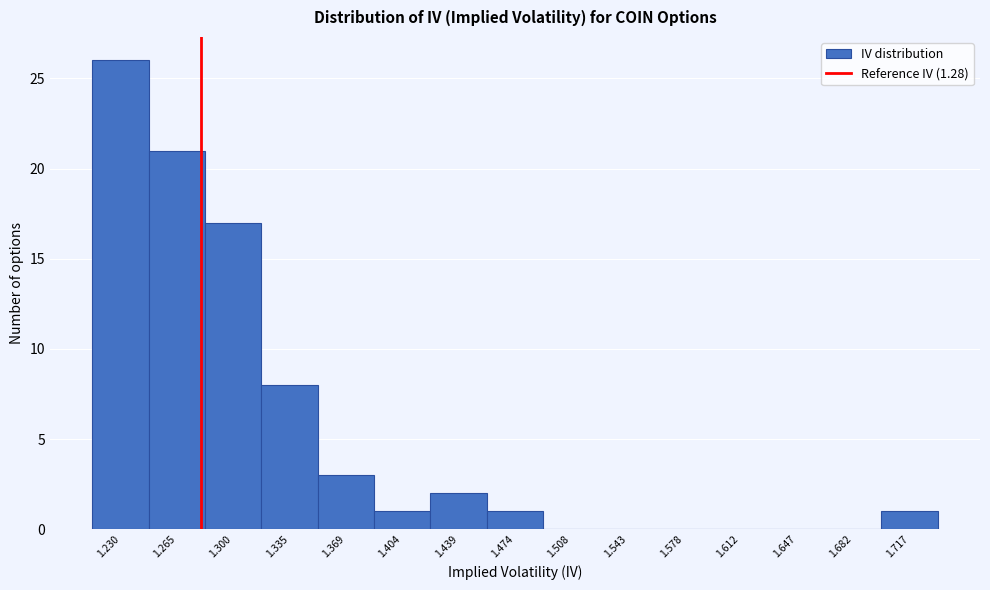

Reading left to right, transcribe this chart: for each bar, give the range it covers on the x-axis and its height. Neither the bar edges nor the heights are printed on the chart, so give them approximately, as read against the axes.

1.215 to 1.250: 26
1.250 to 1.285: 21
1.285 to 1.315: 17
1.315 to 1.350: 8
1.350 to 1.385: 3
1.385 to 1.420: 1
1.420 to 1.455: 2
1.455 to 1.490: 1
1.490 to 1.525: 0
1.525 to 1.560: 0
1.560 to 1.595: 0
1.595 to 1.630: 0
1.630 to 1.665: 0
1.665 to 1.700: 0
1.700 to 1.735: 1